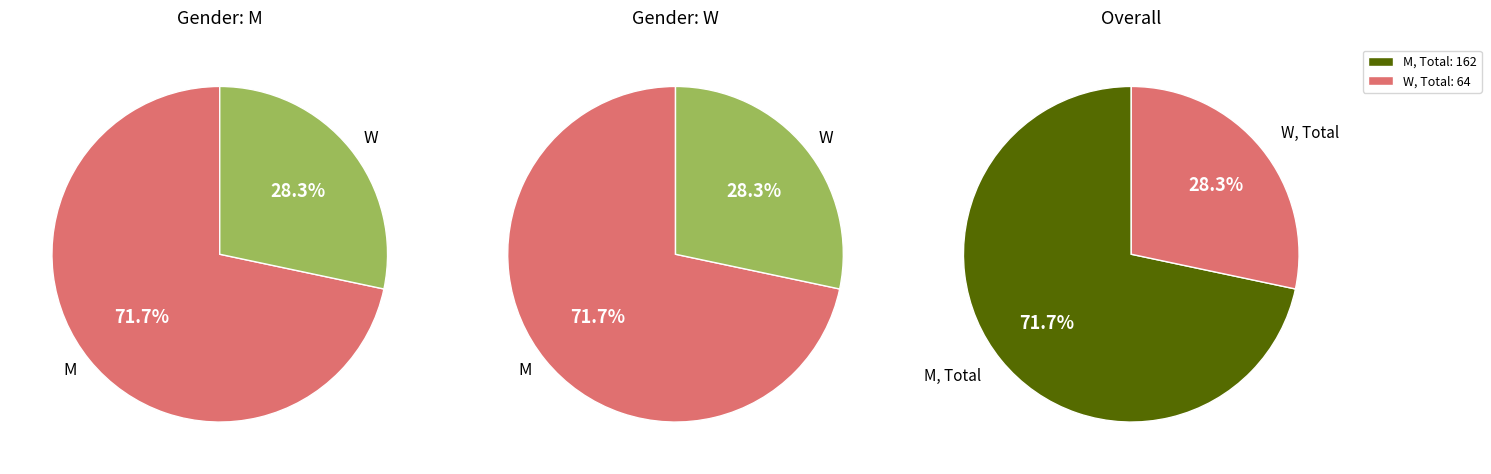

What is the smallest slice in the pie chart?

W